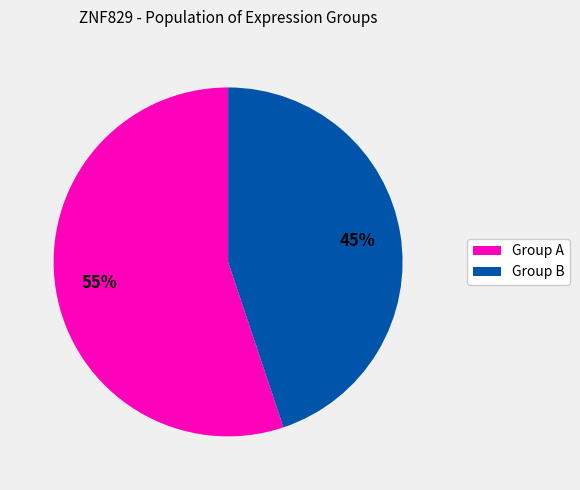

To the nearest percent, what portion does Group A represent?

55%